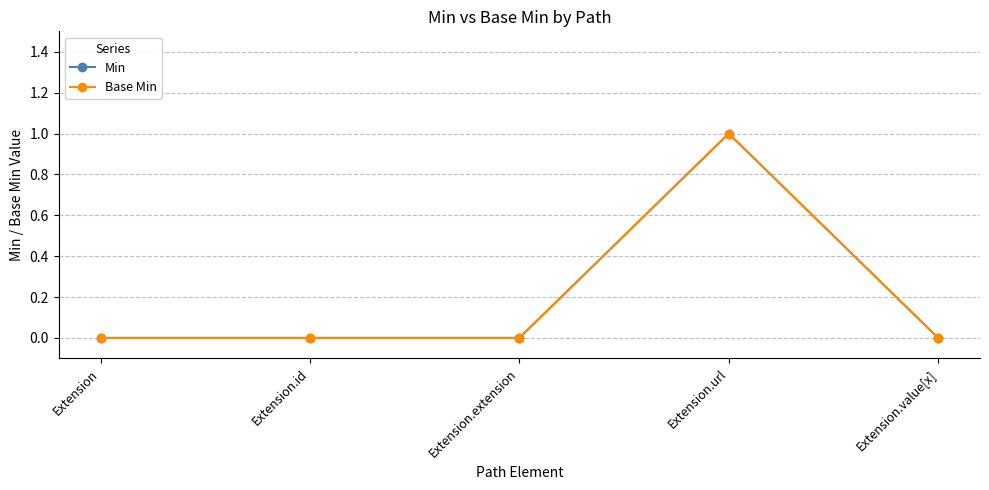

Is this an area chart (filled region under the line)?

No